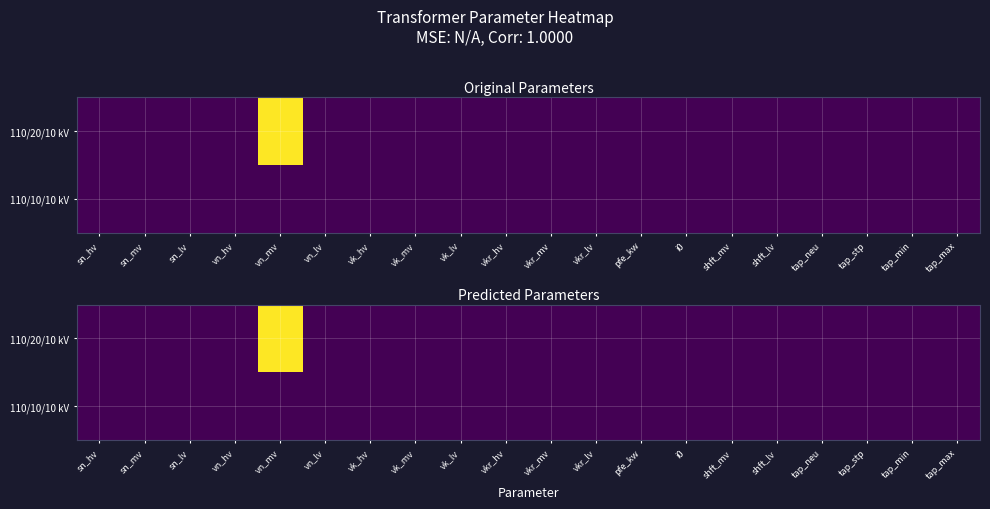

How many distinct data groups are displayed?

2